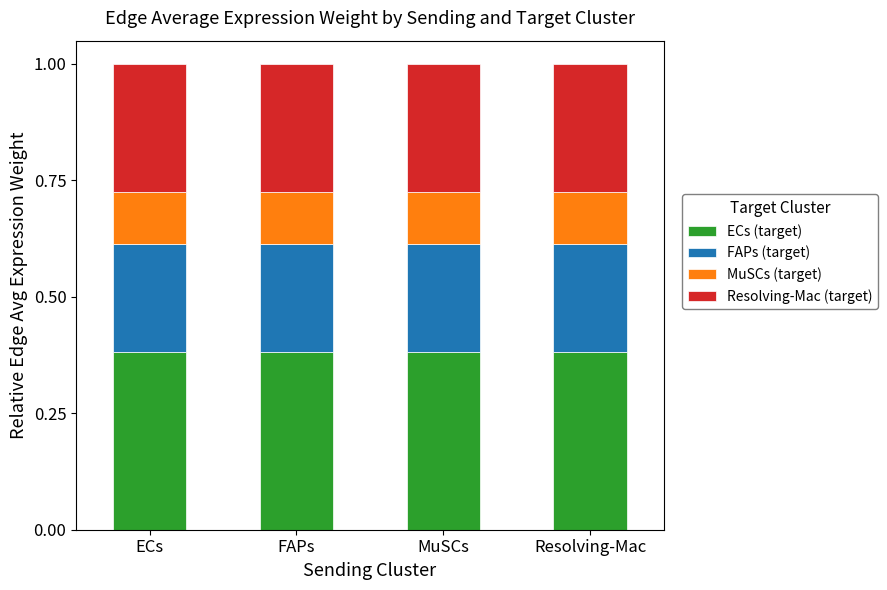

What is the total value across all series at MuSCs?

1.0